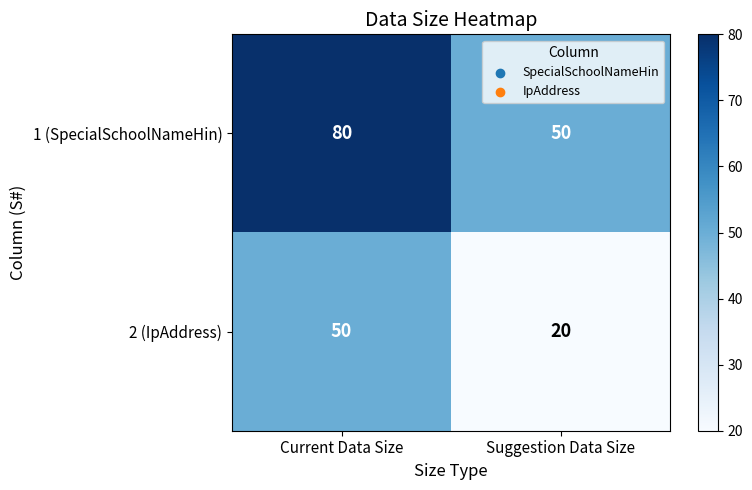

What is the spread (max minus min) of values at Current Data Size?

30